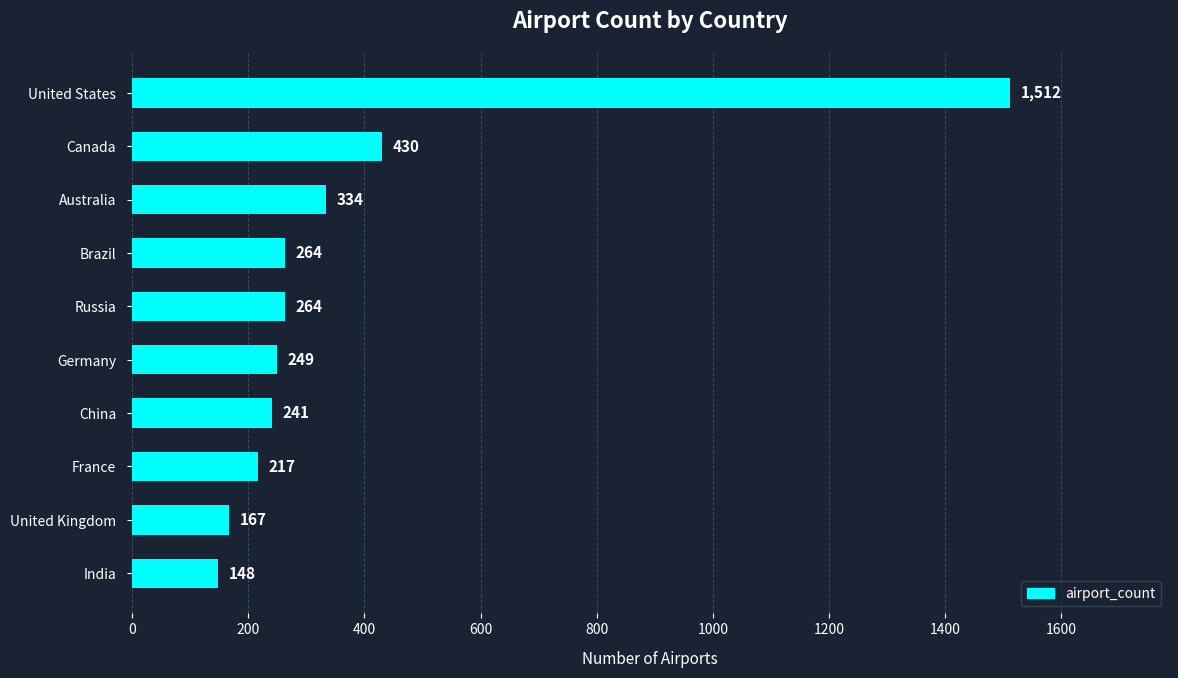

Between United States and Canada, which is larger?

United States